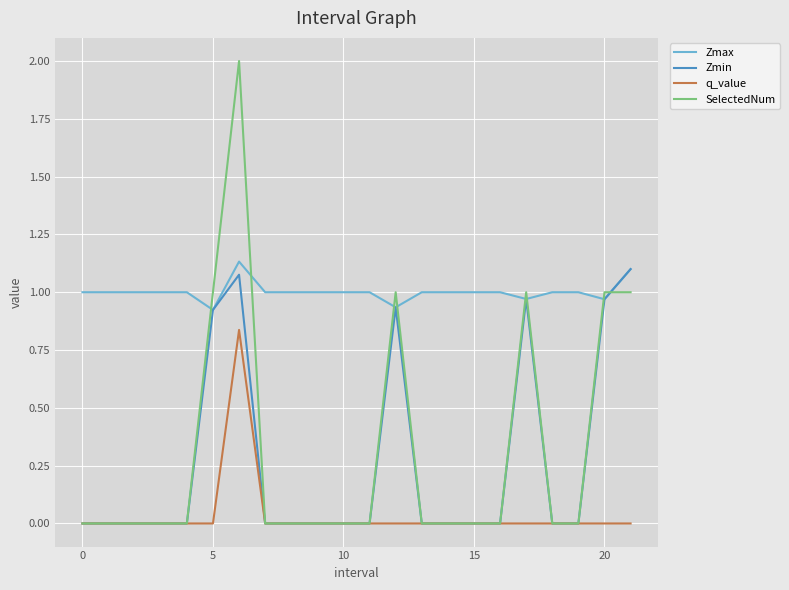

How many categories are shown in the chart?

22